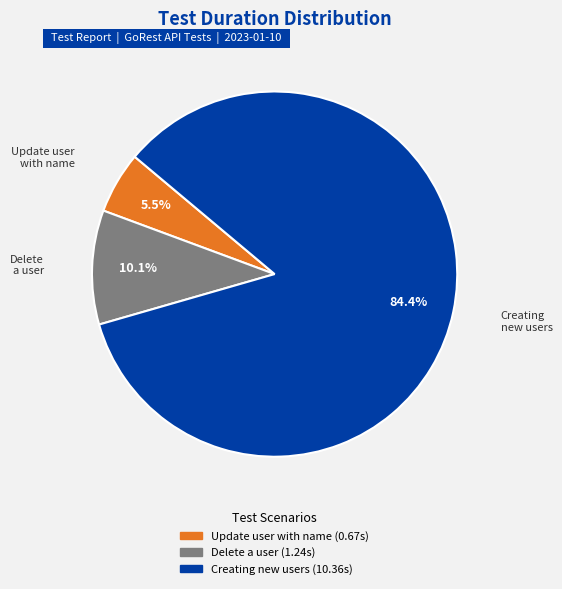

Is there any slice that represents more than half of the pie?

Yes